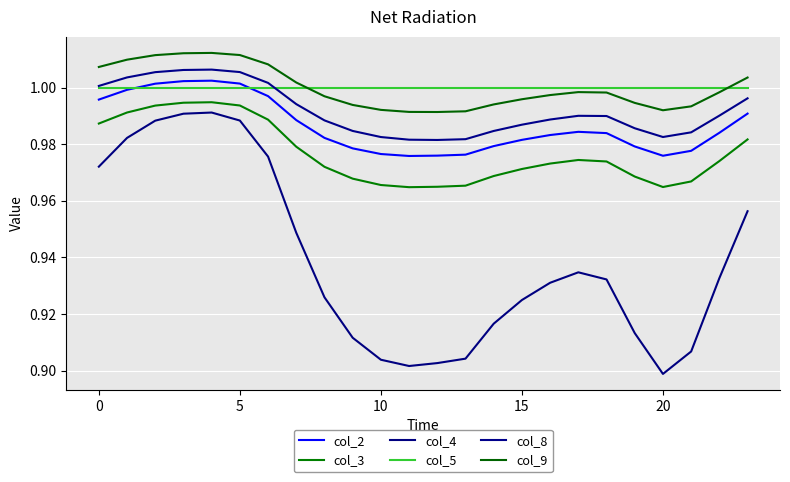

What is the maximum value for col_9?

1.0